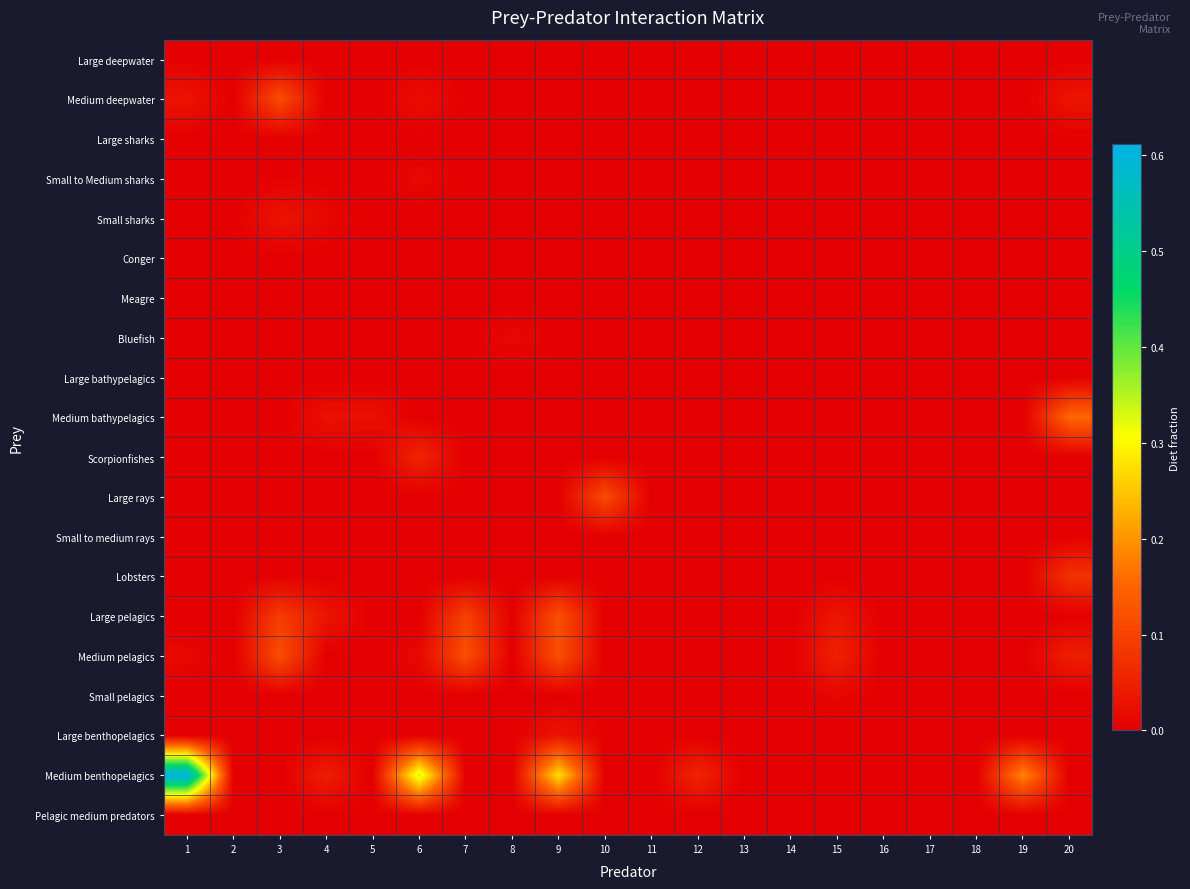

Reading right to left, list all the values displayed in this chart.

Large deepwater: 20=0.0	19=0.0	18=0.0	17=0.0	16=0.0	15=0.0	14=0.0	13=0.0	12=0.0	11=0.0	10=0.0	9=0.0	8=0.0	7=0.0	6=0.0	5=0.0	4=0.0	3=0.0	2=0.0	1=0.0
Medium deepwater: 20=0.0	19=0.0	18=0.0	17=0.0	16=0.0	15=0.0	14=0.0	13=0.0	12=0.0	11=0.0	10=0.0	9=0.0	8=0.0	7=0.0	6=0.0	5=0.0	4=0.0	3=0.1	2=0.0	1=0.0
Large sharks: 20=0.0	19=0.0	18=0.0	17=0.0	16=0.0	15=0.0	14=0.0	13=0.0	12=0.0	11=0.0	10=0.0	9=0.0	8=0.0	7=0.0	6=0.0	5=0.0	4=0.0	3=0.0	2=0.0	1=0.0
Small to Medium sharks: 20=0.0	19=0.0	18=0.0	17=0.0	16=0.0	15=0.0	14=0.0	13=0.0	12=0.0	11=0.0	10=0.0	9=0.0	8=0.0	7=0.0	6=0.0	5=0.0	4=0.0	3=0.0	2=0.0	1=0.0
Small sharks: 20=0.0	19=0.0	18=0.0	17=0.0	16=0.0	15=0.0	14=0.0	13=0.0	12=0.0	11=0.0	10=0.0	9=0.0	8=0.0	7=0.0	6=0.0	5=0.0	4=0.0	3=0.0	2=0.0	1=0.0
Conger: 20=0.0	19=0.0	18=0.0	17=0.0	16=0.0	15=0.0	14=0.0	13=0.0	12=0.0	11=0.0	10=0.0	9=0.0	8=0.0	7=0.0	6=0.0	5=0.0	4=0.0	3=0.0	2=0.0	1=0.0
Meagre: 20=0.0	19=0.0	18=0.0	17=0.0	16=0.0	15=0.0	14=0.0	13=0.0	12=0.0	11=0.0	10=0.0	9=0.0	8=0.0	7=0.0	6=0.0	5=0.0	4=0.0	3=0.0	2=0.0	1=0.0
Bluefish: 20=0.0	19=0.0	18=0.0	17=0.0	16=0.0	15=0.0	14=0.0	13=0.0	12=0.0	11=0.0	10=0.0	9=0.0	8=0.0	7=0.0	6=0.0	5=0.0	4=0.0	3=0.0	2=0.0	1=0.0
Large bathypelagics: 20=0.0	19=0.0	18=0.0	17=0.0	16=0.0	15=0.0	14=0.0	13=0.0	12=0.0	11=0.0	10=0.0	9=0.0	8=0.0	7=0.0	6=0.0	5=0.0	4=0.0	3=0.0	2=0.0	1=0.0
Medium bathypelagics: 20=0.2	19=0.0	18=0.0	17=0.0	16=0.0	15=0.0	14=0.0	13=0.0	12=0.0	11=0.0	10=0.0	9=0.0	8=0.0	7=0.0	6=0.0	5=0.0	4=0.0	3=0.0	2=0.0	1=0.0
Scorpionfishes: 20=0.0	19=0.0	18=0.0	17=0.0	16=0.0	15=0.0	14=0.0	13=0.0	12=0.0	11=0.0	10=0.0	9=0.0	8=0.0	7=0.0	6=0.1	5=0.0	4=0.0	3=0.0	2=0.0	1=0.0
Large rays: 20=0.0	19=0.0	18=0.0	17=0.0	16=0.0	15=0.0	14=0.0	13=0.0	12=0.0	11=0.0	10=0.1	9=0.0	8=0.0	7=0.0	6=0.0	5=0.0	4=0.0	3=0.0	2=0.0	1=0.0
Small to medium rays: 20=0.0	19=0.0	18=0.0	17=0.0	16=0.0	15=0.0	14=0.0	13=0.0	12=0.0	11=0.0	10=0.0	9=0.0	8=0.0	7=0.0	6=0.0	5=0.0	4=0.0	3=0.0	2=0.0	1=0.0
Lobsters: 20=0.1	19=0.0	18=0.0	17=0.0	16=0.0	15=0.0	14=0.0	13=0.0	12=0.0	11=0.0	10=0.0	9=0.0	8=0.0	7=0.0	6=0.0	5=0.0	4=0.0	3=0.0	2=0.0	1=0.0
Large pelagics: 20=0.0	19=0.0	18=0.0	17=0.0	16=0.0	15=0.0	14=0.0	13=0.0	12=0.0	11=0.0	10=0.0	9=0.1	8=0.0	7=0.1	6=0.0	5=0.0	4=0.0	3=0.1	2=0.0	1=0.0
Medium pelagics: 20=0.0	19=0.0	18=0.0	17=0.0	16=0.0	15=0.1	14=0.0	13=0.0	12=0.0	11=0.0	10=0.0	9=0.1	8=0.0	7=0.1	6=0.0	5=0.0	4=0.0	3=0.1	2=0.0	1=0.0
Small pelagics: 20=0.0	19=0.0	18=0.0	17=0.0	16=0.0	15=0.0	14=0.0	13=0.0	12=0.0	11=0.0	10=0.0	9=0.0	8=0.0	7=0.0	6=0.0	5=0.0	4=0.0	3=0.0	2=0.0	1=0.0
Large benthopelagics: 20=0.0	19=0.0	18=0.0	17=0.0	16=0.0	15=0.0	14=0.0	13=0.0	12=0.0	11=0.0	10=0.0	9=0.0	8=0.0	7=0.0	6=0.0	5=0.0	4=0.0	3=0.0	2=0.0	1=0.0
Medium benthopelagics: 20=0.0	19=0.2	18=0.0	17=0.0	16=0.0	15=0.0	14=0.0	13=0.0	12=0.1	11=0.0	10=0.0	9=0.3	8=0.0	7=0.0	6=0.3	5=0.0	4=0.0	3=0.0	2=0.0	1=0.6
Pelagic medium predators: 20=0.0	19=0.0	18=0.0	17=0.0	16=0.0	15=0.0	14=0.0	13=0.0	12=0.0	11=0.0	10=0.0	9=0.0	8=0.0	7=0.0	6=0.0	5=0.0	4=0.0	3=0.0	2=0.0	1=0.0